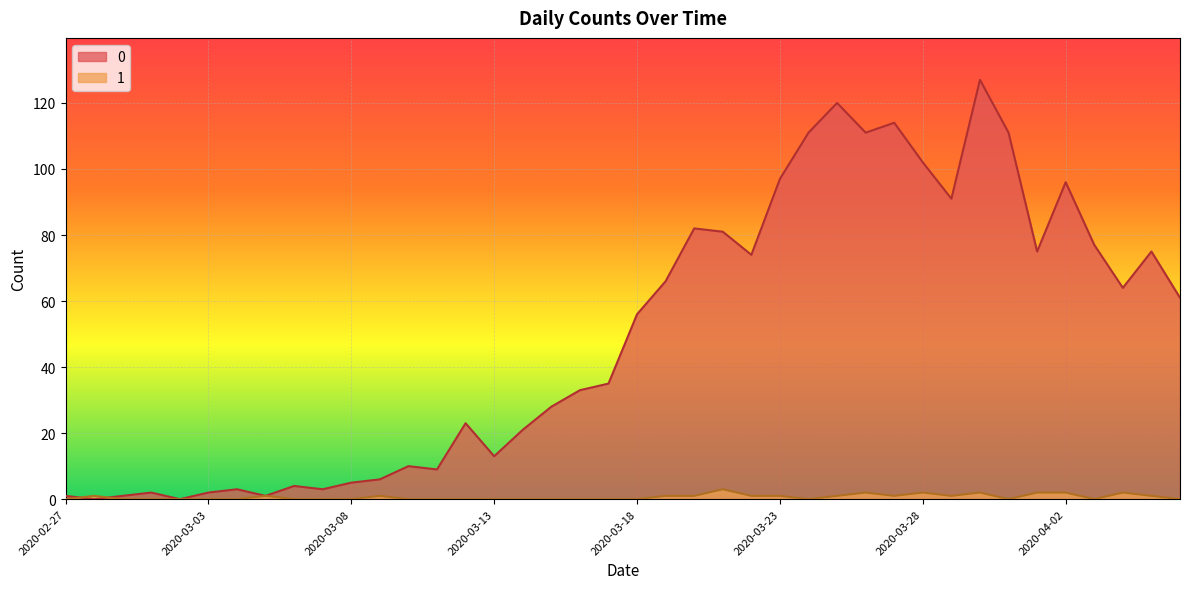

Which label corresponds to the smallest value in the chart?

2020-02-28